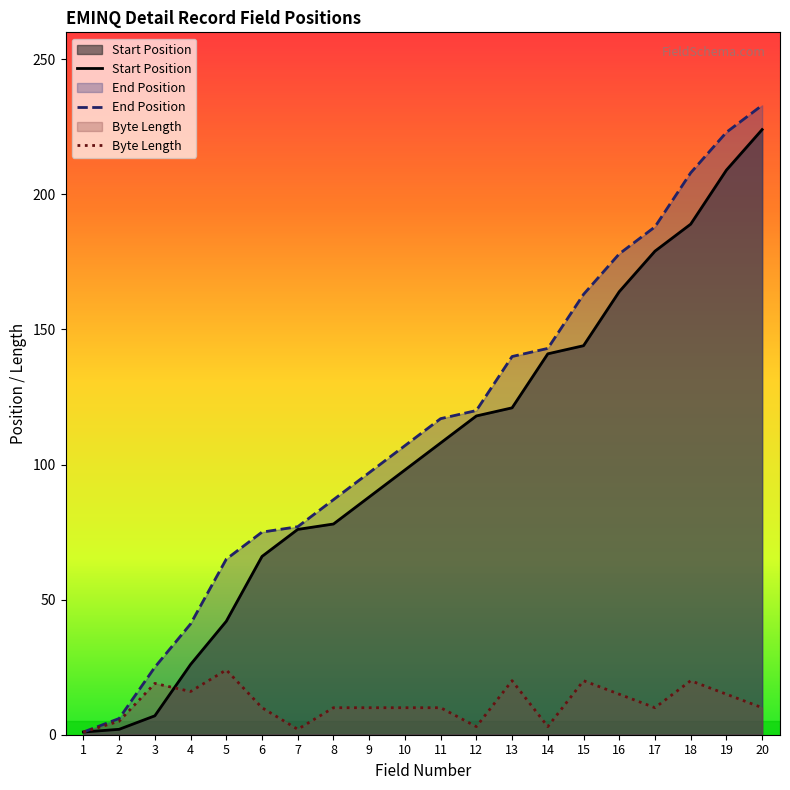

What is the value of the End Position point at the 2nd from the left?

6